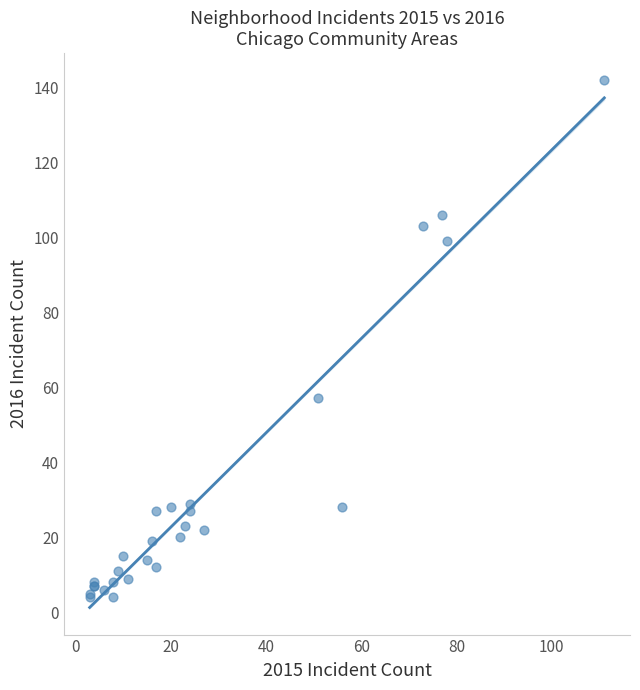

What Y value in the scatter plot is closest to 73?

57